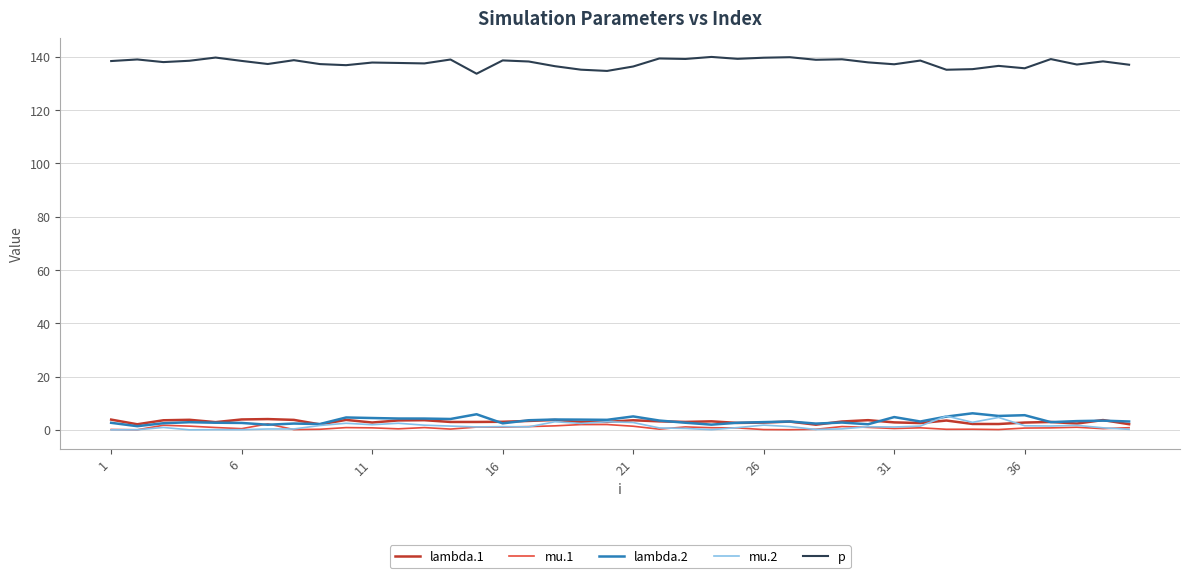

True or false: lambda.2 and lambda.1 intersect in this chart.

True